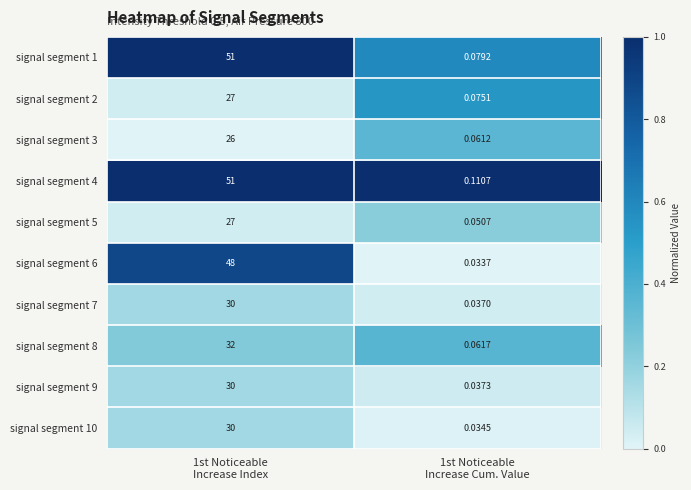

At how many categories does at least one series exceed 0?

2